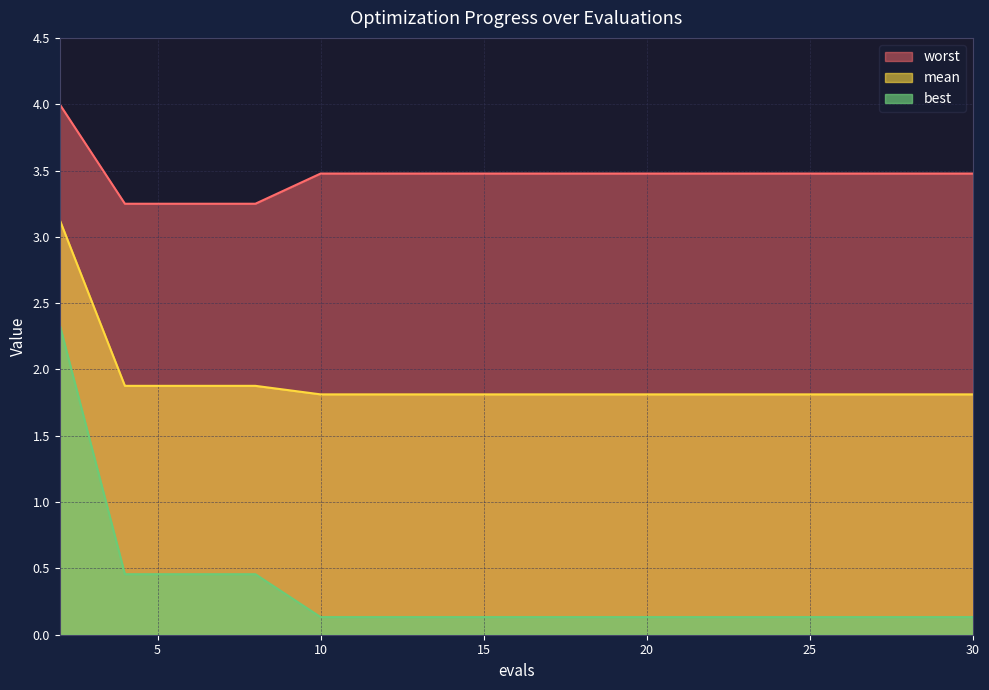

Reading right to left, extract all data points from this chart.

mean: 30=1.8	28=1.8	26=1.8	24=1.8	22=1.8	20=1.8	18=1.8	16=1.8	14=1.8	12=1.8	10=1.8	8=1.9	6=1.9	4=1.9	2=3.1
best: 30=0.1	28=0.1	26=0.1	24=0.1	22=0.1	20=0.1	18=0.1	16=0.1	14=0.1	12=0.1	10=0.1	8=0.5	6=0.5	4=0.5	2=2.3
worst: 30=3.5	28=3.5	26=3.5	24=3.5	22=3.5	20=3.5	18=3.5	16=3.5	14=3.5	12=3.5	10=3.5	8=3.2	6=3.2	4=3.2	2=4.0